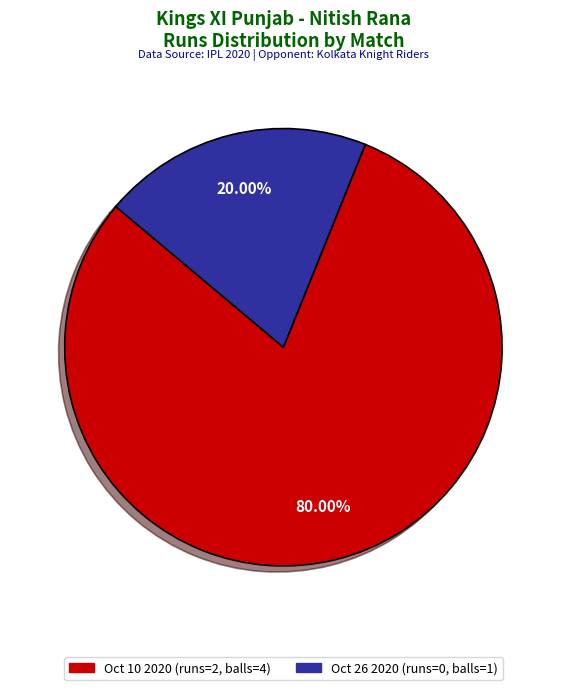

The Oct 26 2020 (runs=0, balls=1) slice represents 1% of the pie. True or false?

False